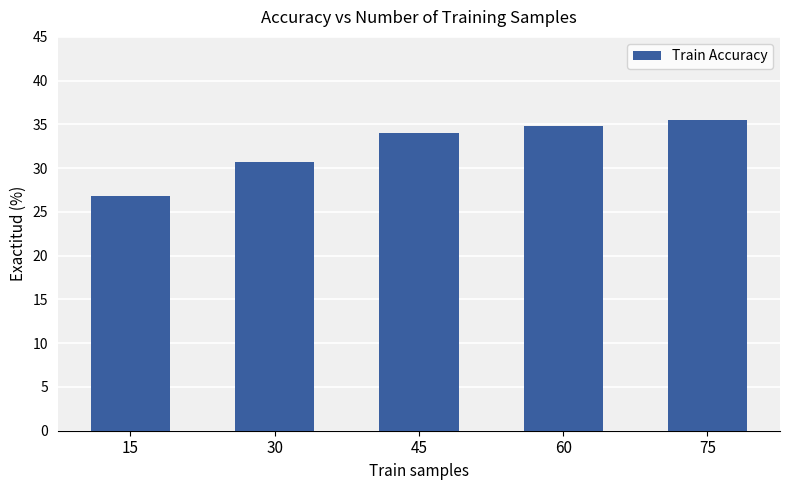

What is the sum of all values?

161.7